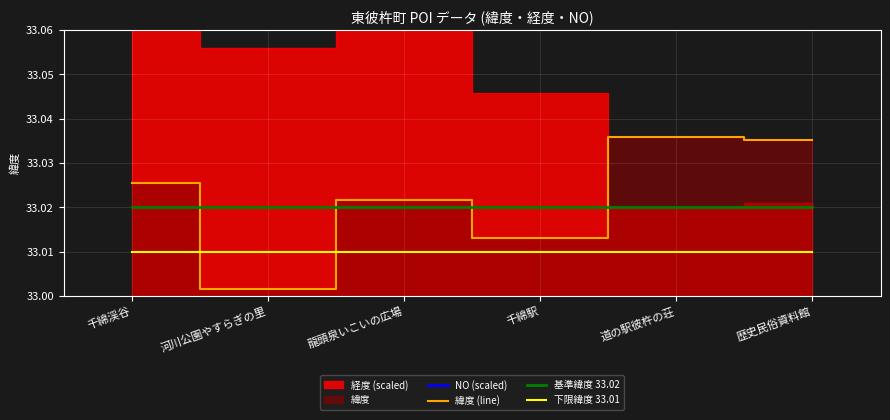

What is the label of the 5th point from the right?

河川公園やすらぎの里